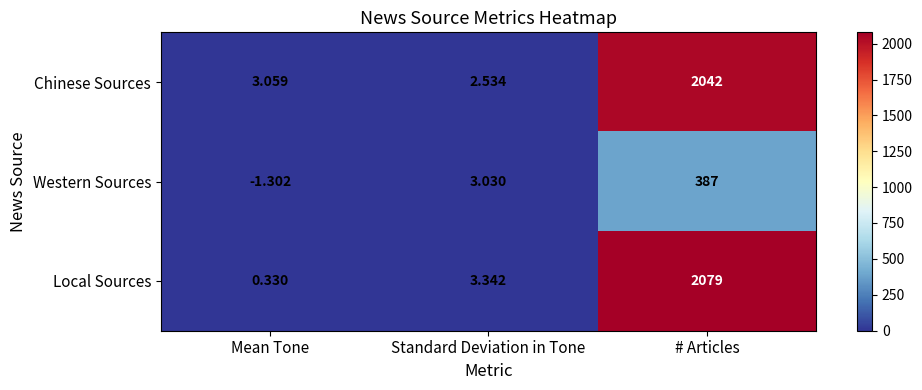

At how many categories does at least one series exceed 1580?

1